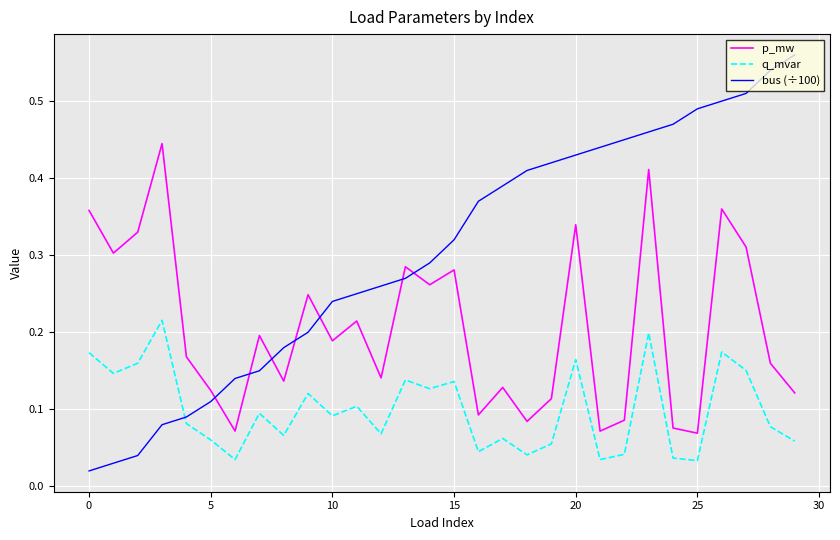

How many lines are shown in the chart?

3